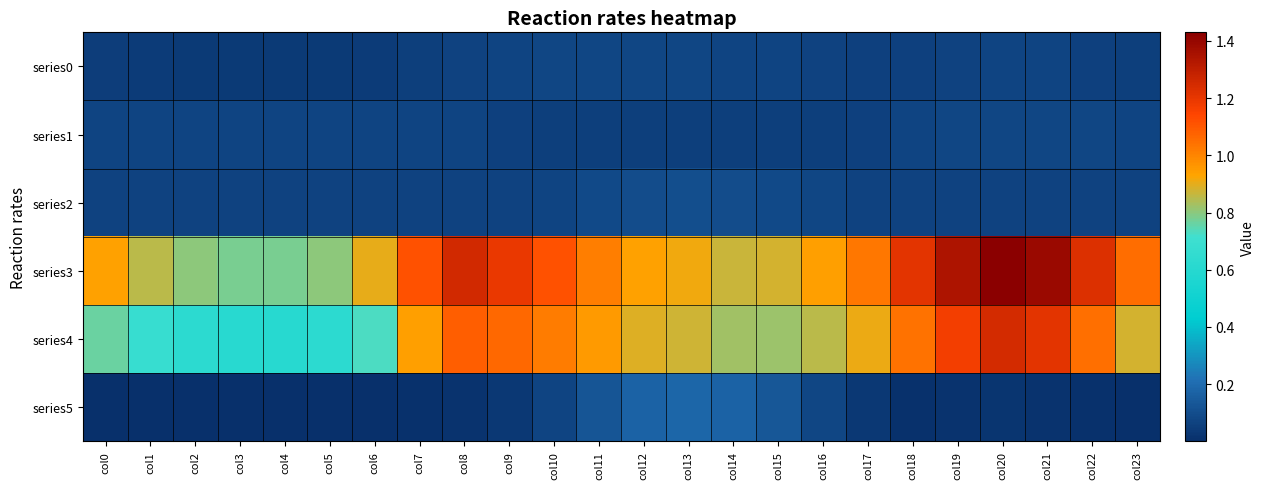

At how many categories does at least one series exceed 0?

24